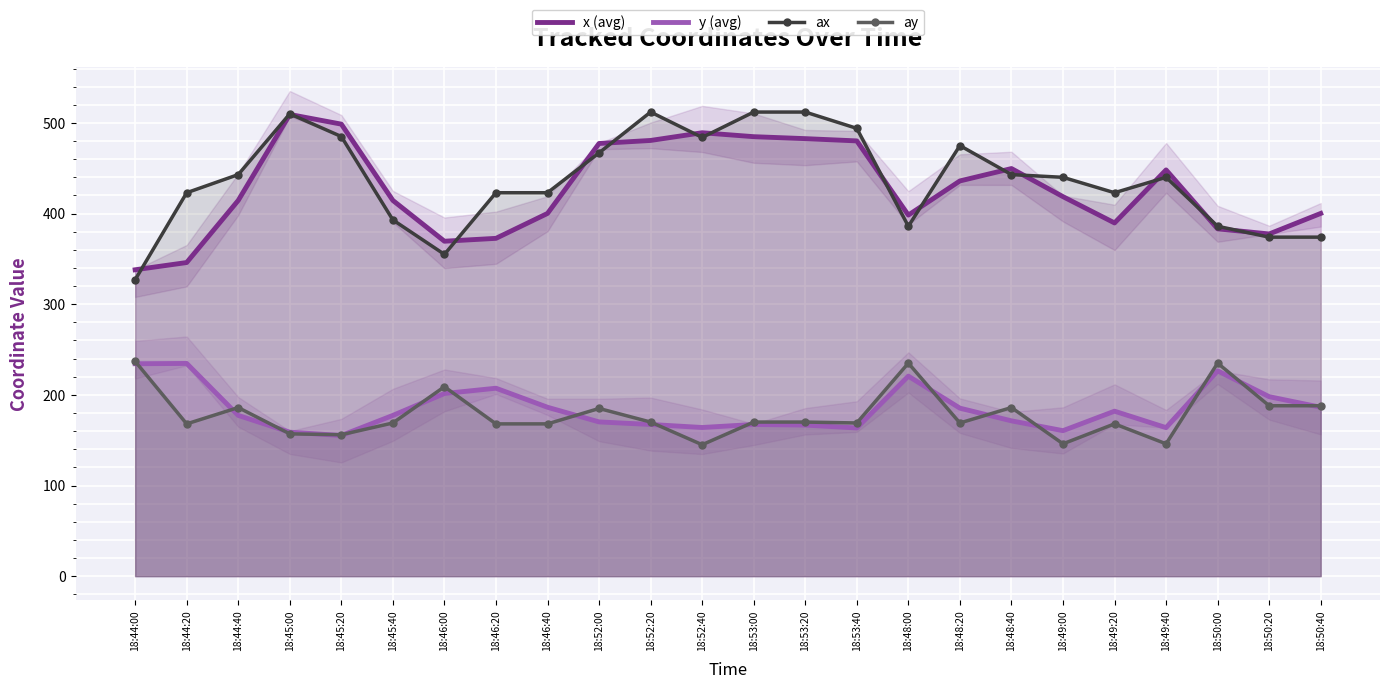

True or false: ax and y (avg) intersect in this chart.

False